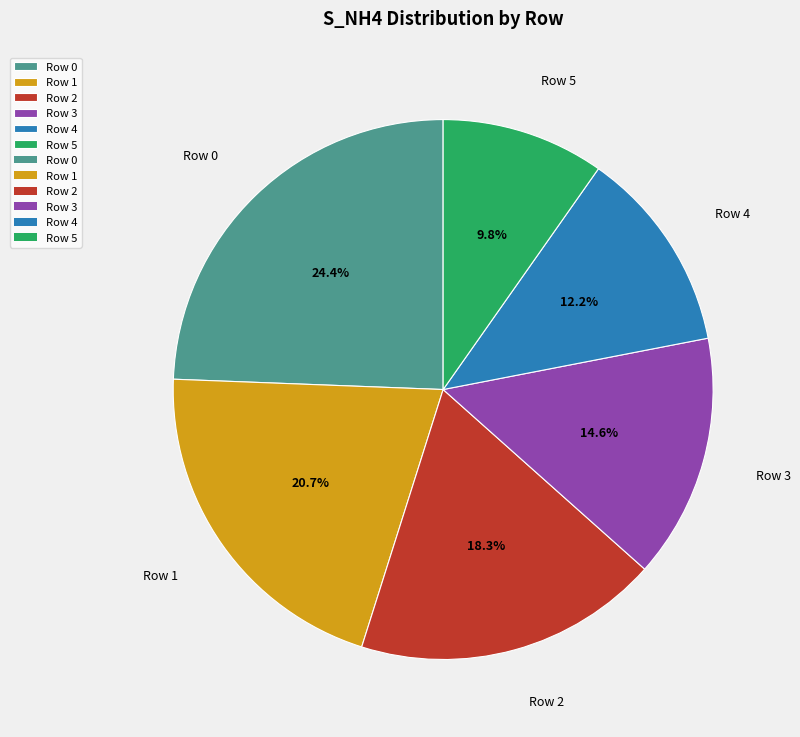

To the nearest percent, what percentage of the pie is Row 3?

15%